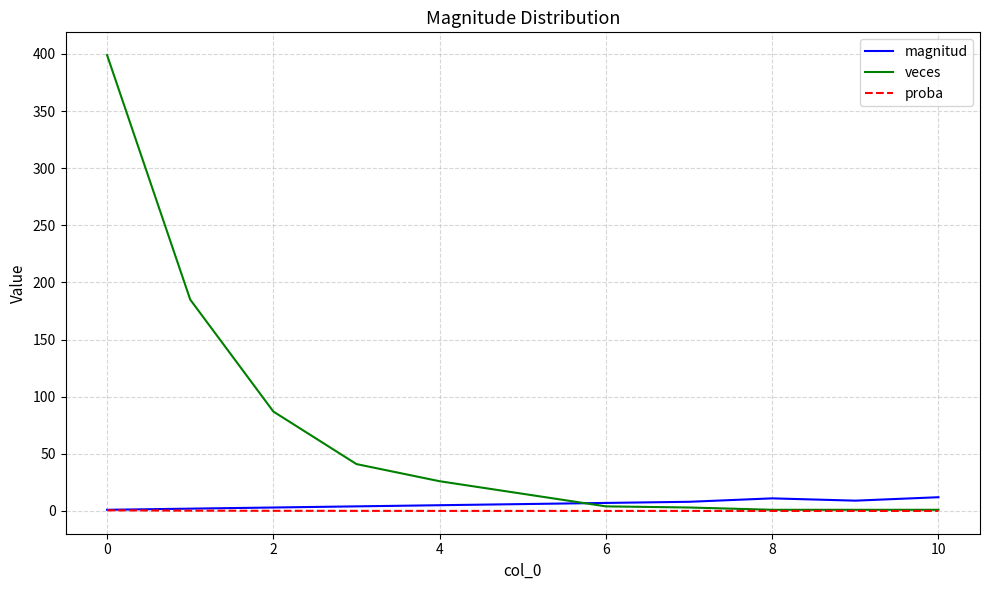

What is the maximum value for veces?

399.0